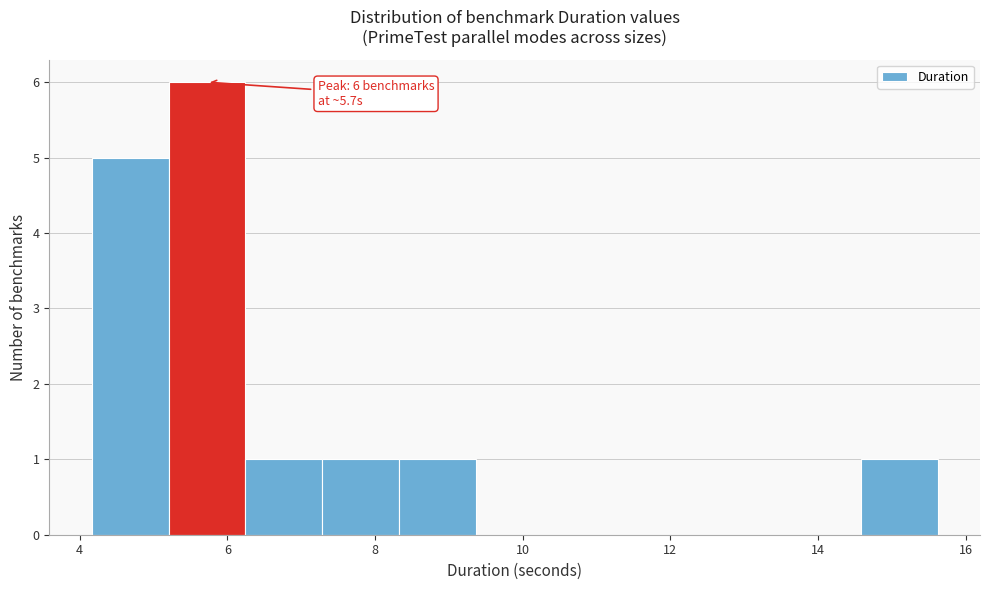

Which range on the x-axis has the tallest bar?

5.2 to 6.2